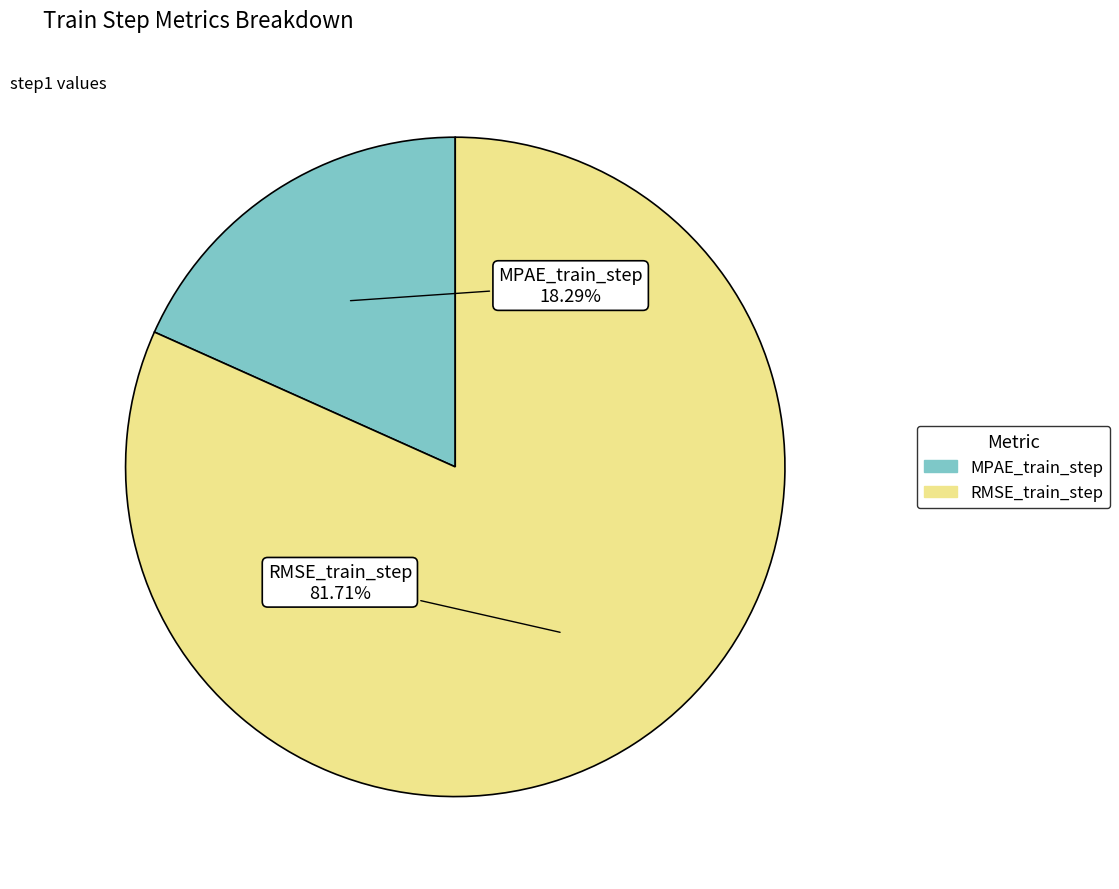

Is there any slice that represents more than half of the pie?

Yes